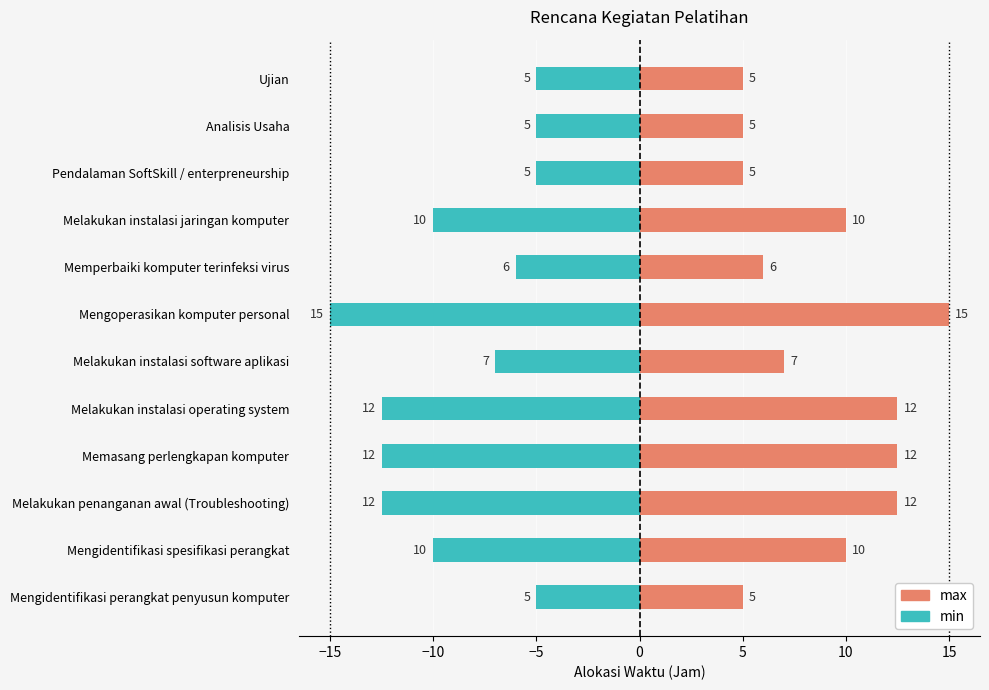

What is the maximum value shown in the chart?

15.0